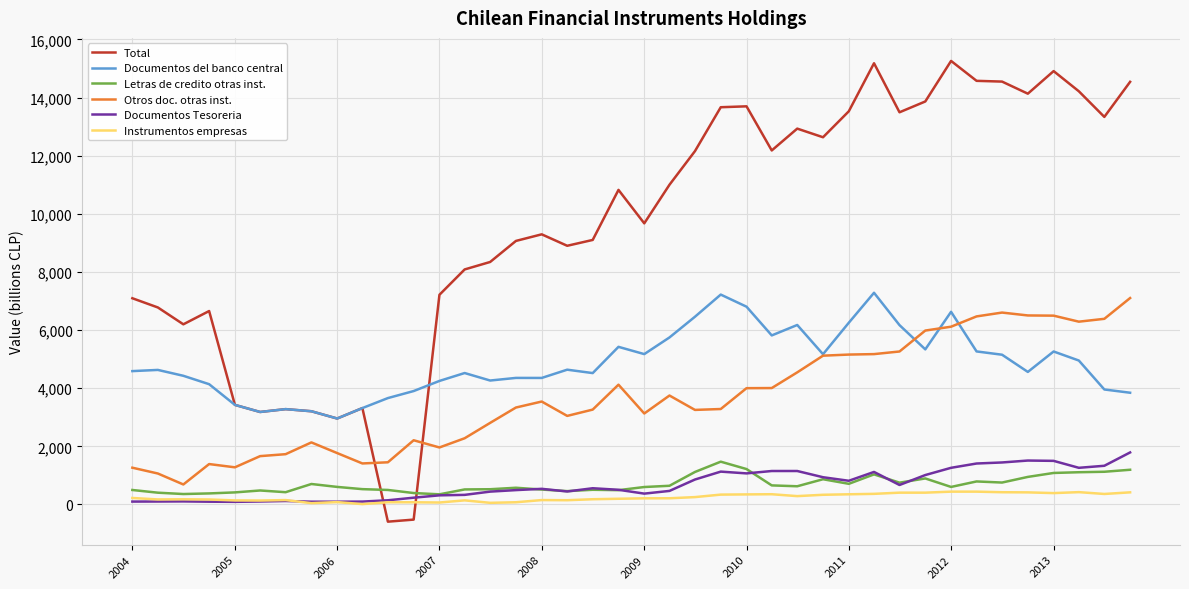

Which series has the largest total across all categories?

Total